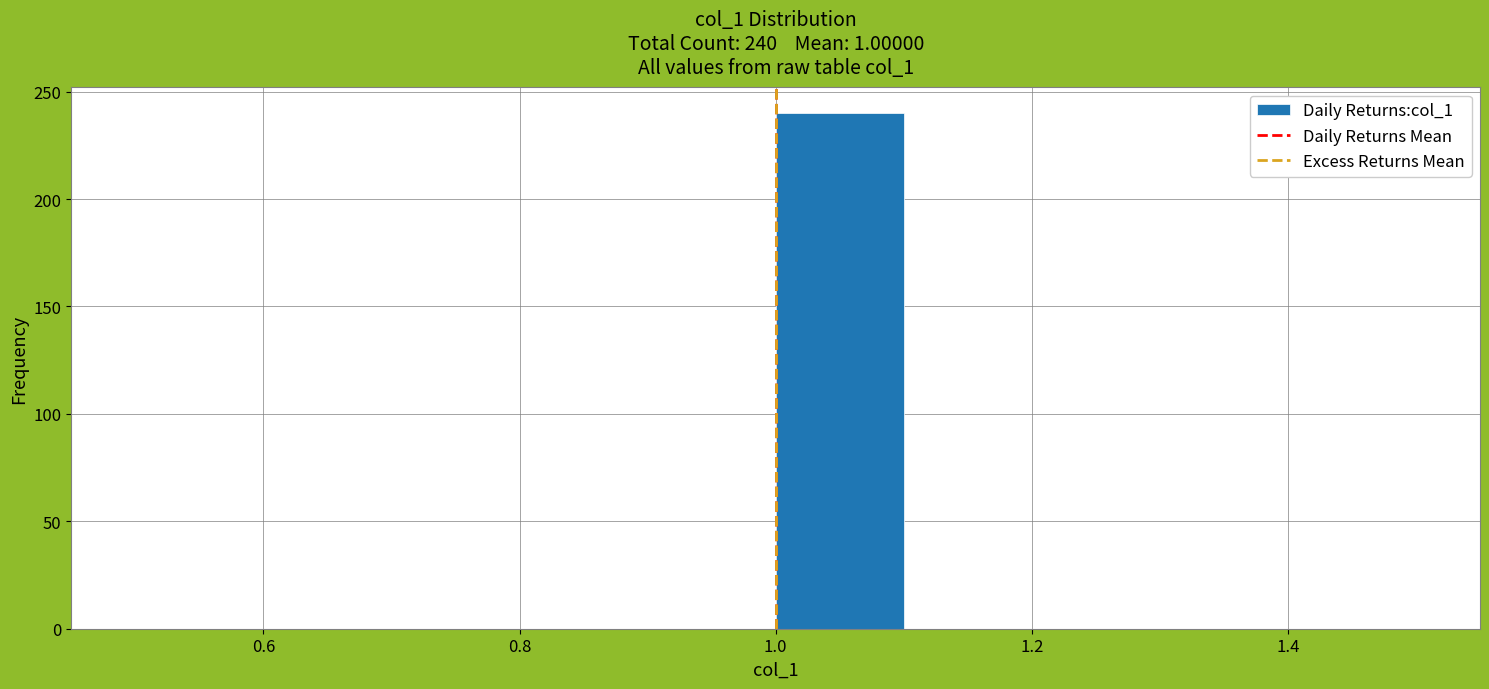

Over which range of the x-axis is the bar tallest?

1.0 to 1.1